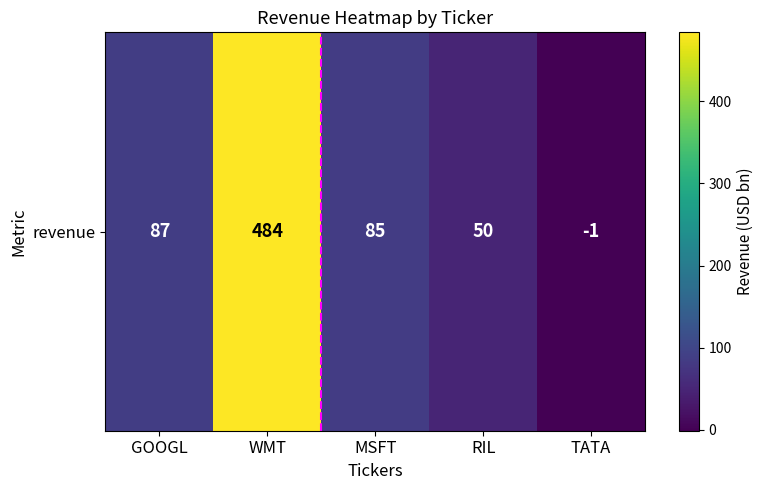

How many values are below zero?

1